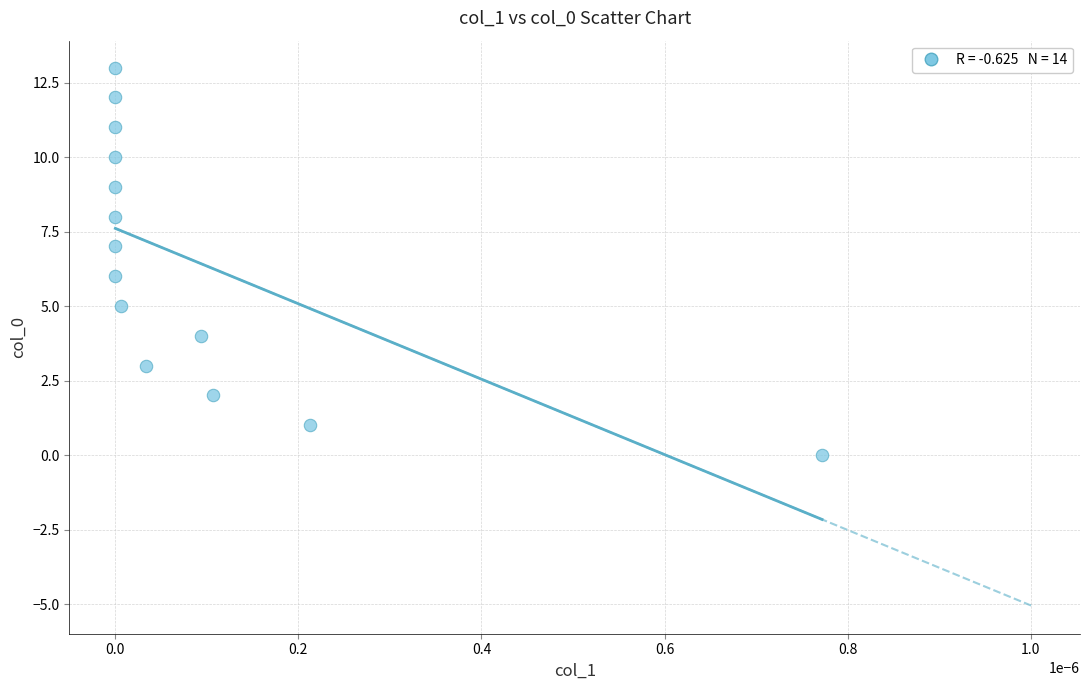

What is the range of Y values (max minus min)?

13